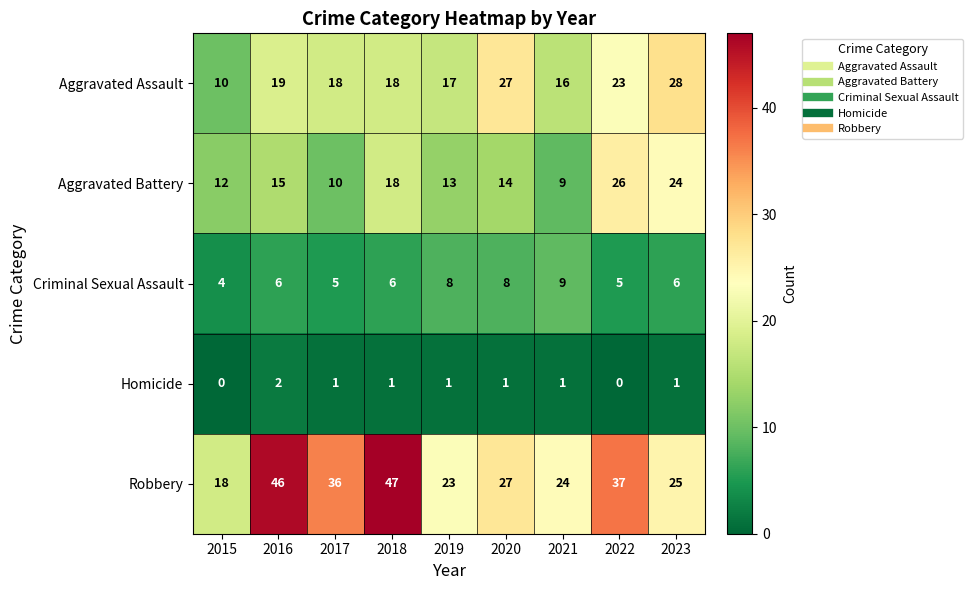

What is the difference between the highest and lowest values at 2021?

23